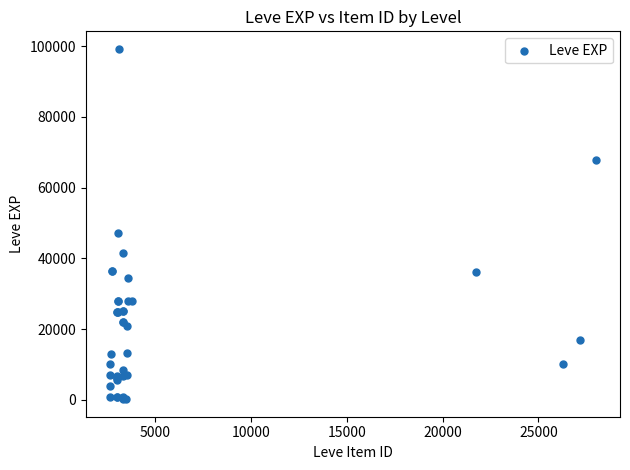

What Y value in the scatter plot is closest to 49690?

47200